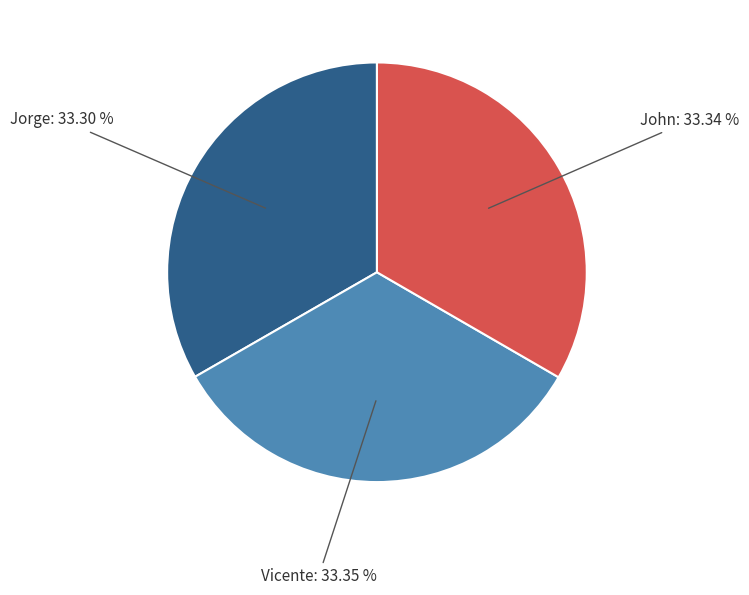

Is there any slice that represents more than half of the pie?

No